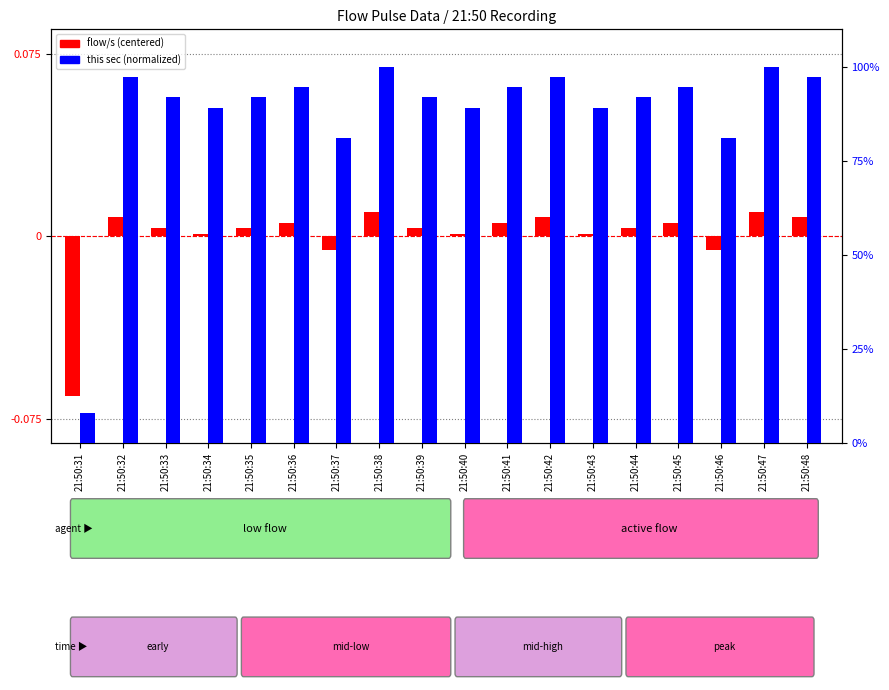

Where does the flow/s centered series first go above 0?

21:50:32